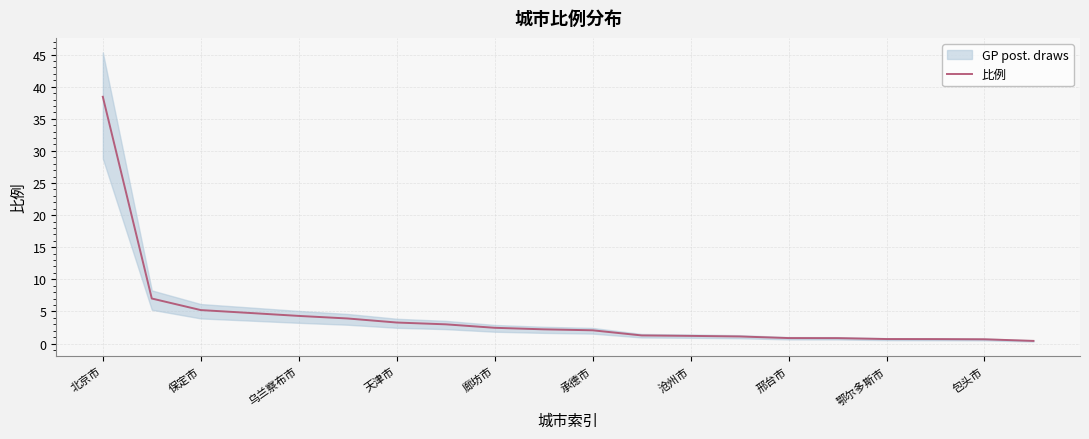

Is it true that 比例 equals 3.6 at 保定市?

False